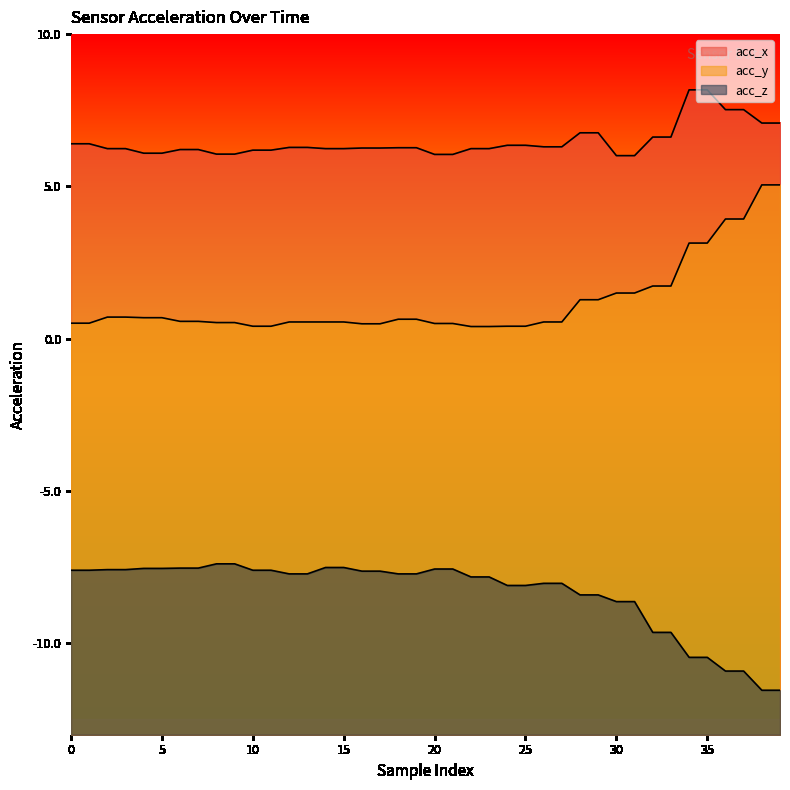

What is the smallest value displayed?

-11.5